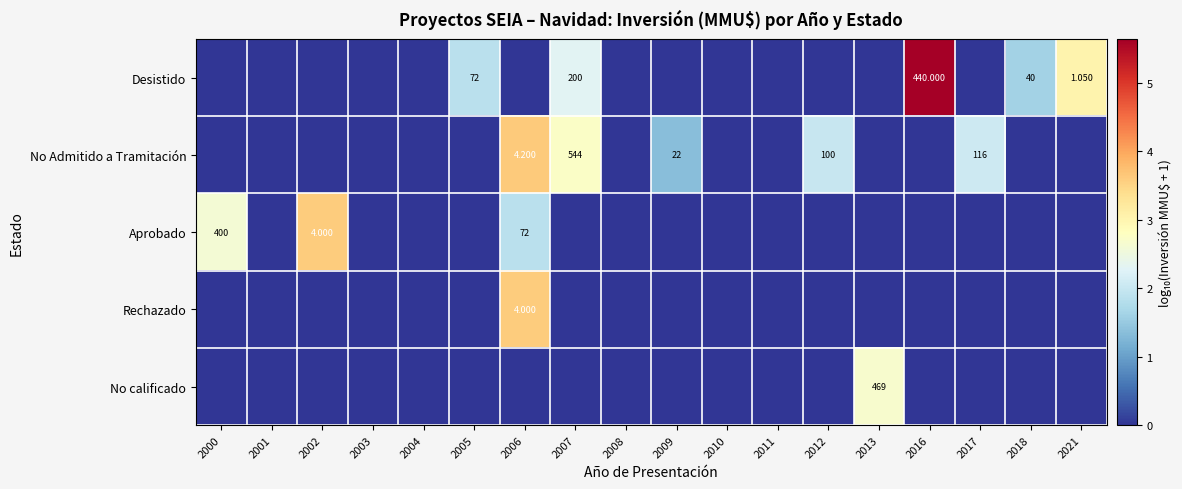

The value of No calificado at 2018 is 0.0. True or false?

True